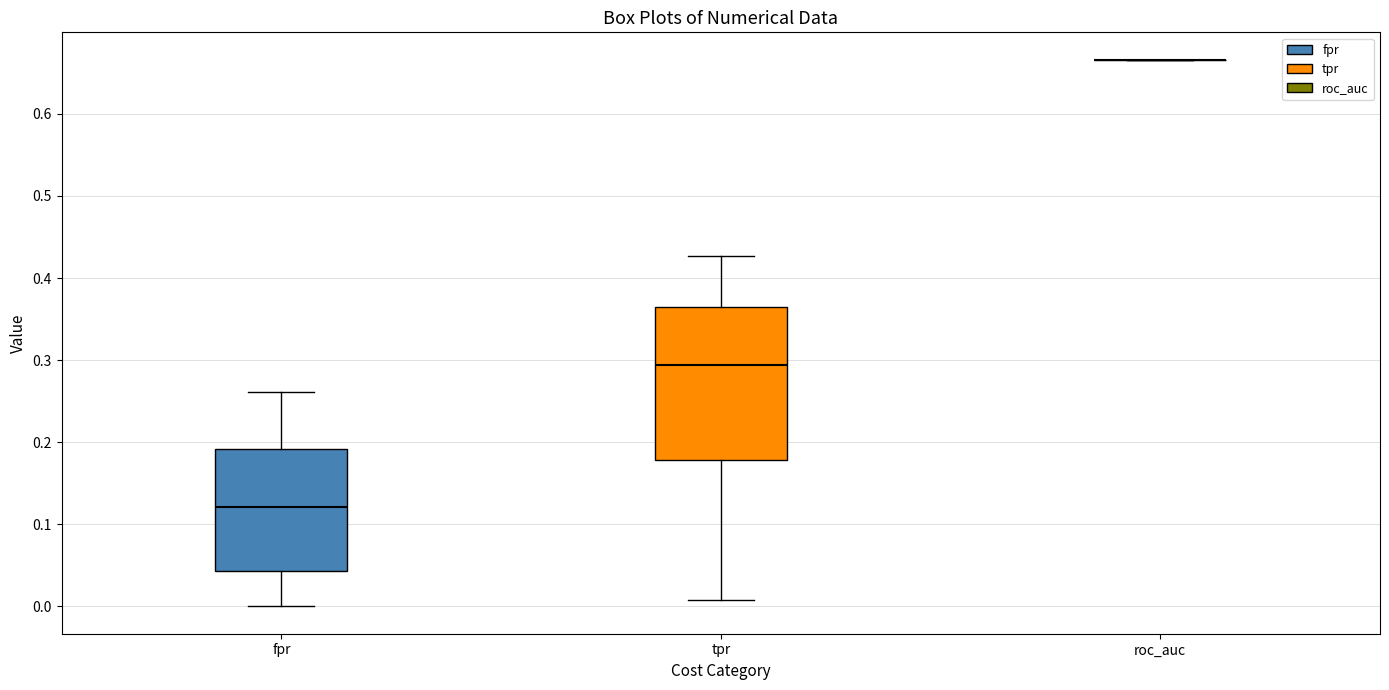

Which box is the tallest, from its lower edge to its upper edge?

tpr